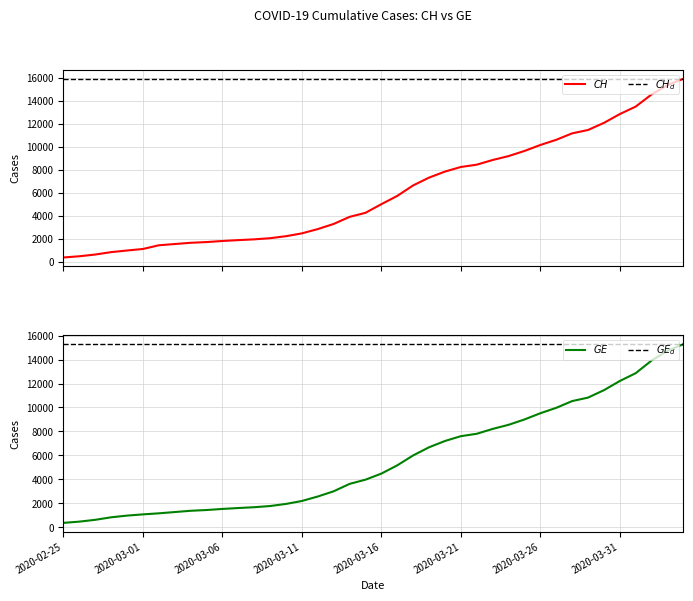

Rank the categories by GE value from highest to lowest.

2020-04-04, 2020-04-03, 2020-04-02, 2020-04-01, 2020-03-31, 2020-03-30, 2020-03-29, 2020-03-28, 2020-03-27, 2020-03-26, 2020-03-25, 2020-03-24, 2020-03-23, 2020-03-22, 2020-03-21, 2020-03-20, 2020-03-19, 2020-03-18, 2020-03-17, 2020-03-16, 2020-03-15, 2020-03-14, 2020-03-13, 2020-03-12, 2020-03-11, 2020-03-10, 2020-03-09, 2020-03-08, 2020-03-07, 2020-03-06, 2020-03-05, 2020-03-04, 2020-03-03, 2020-03-02, 2020-03-01, 2020-02-29, 2020-02-28, 2020-02-27, 2020-02-26, 2020-02-25